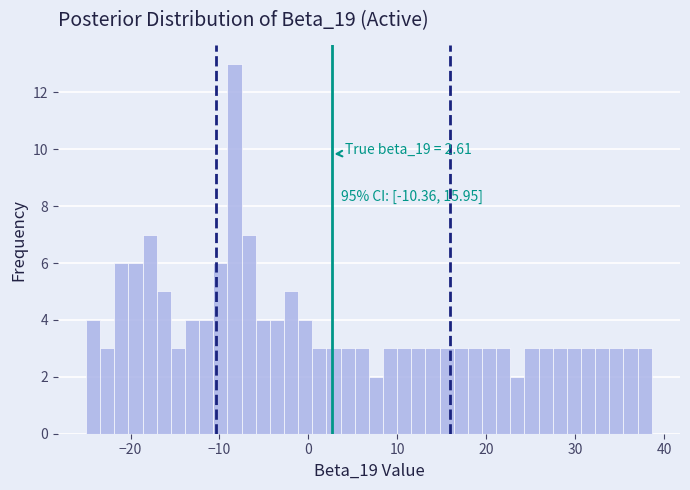

Around what value on the x-axis is the tallest bar? Give the approximate position of its centre, as read against the axis.

-8